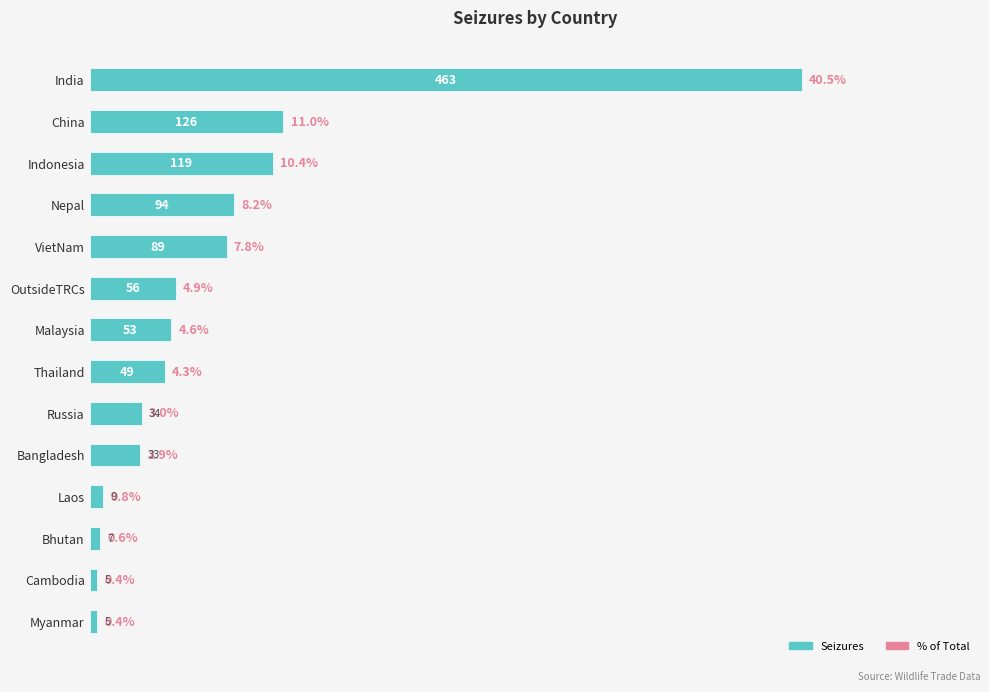

What position from the top is Thailand?

8